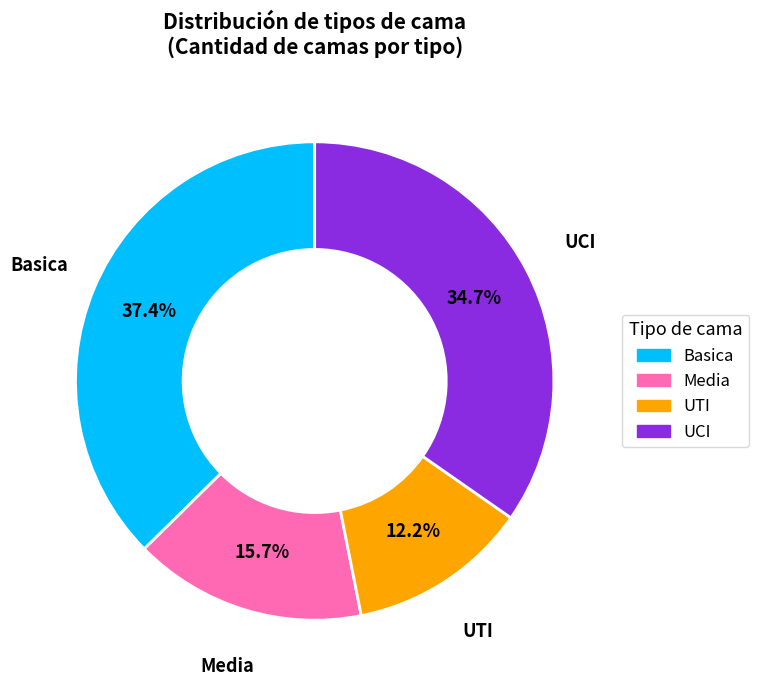

Do UCI and Basica together represent more than half of the pie?

Yes